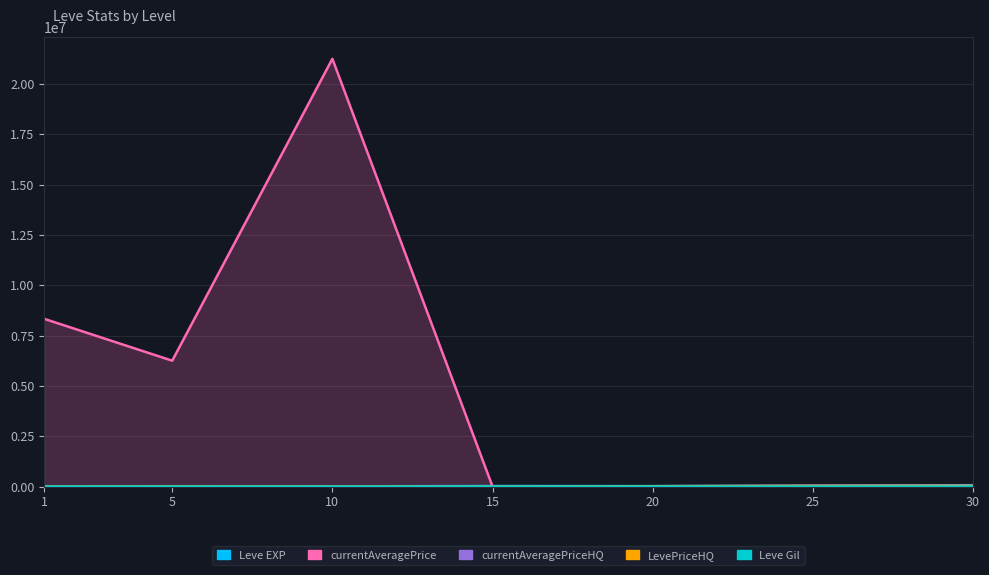

Is it true that Leve EXP equals 41536 at 30?

False